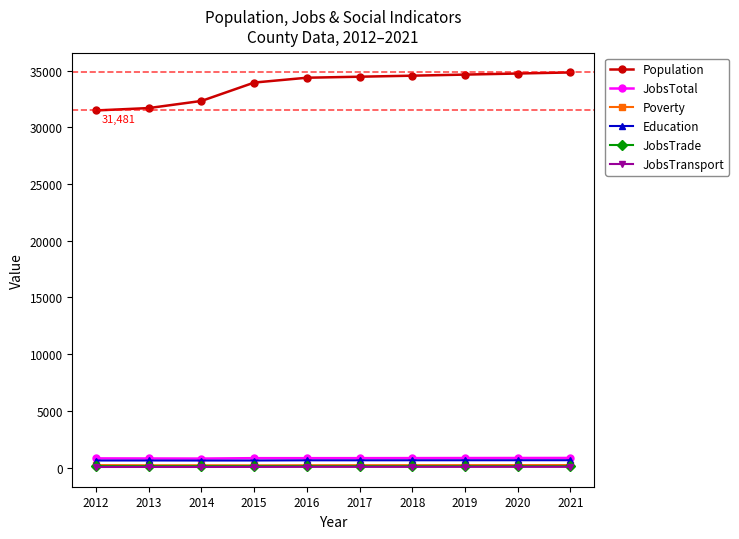

True or false: Poverty and JobsTotal intersect in this chart.

False